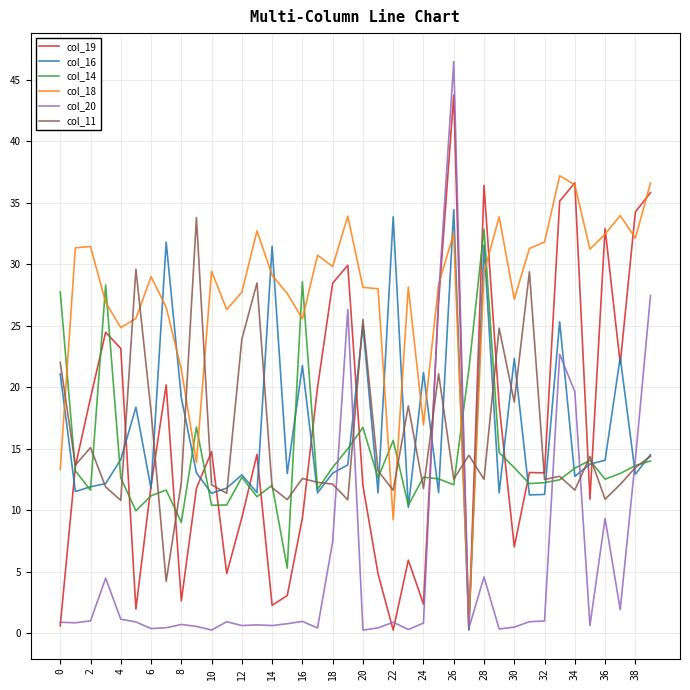

After their last crossing, which series has the higher values: col_14 or col_16?

col_16